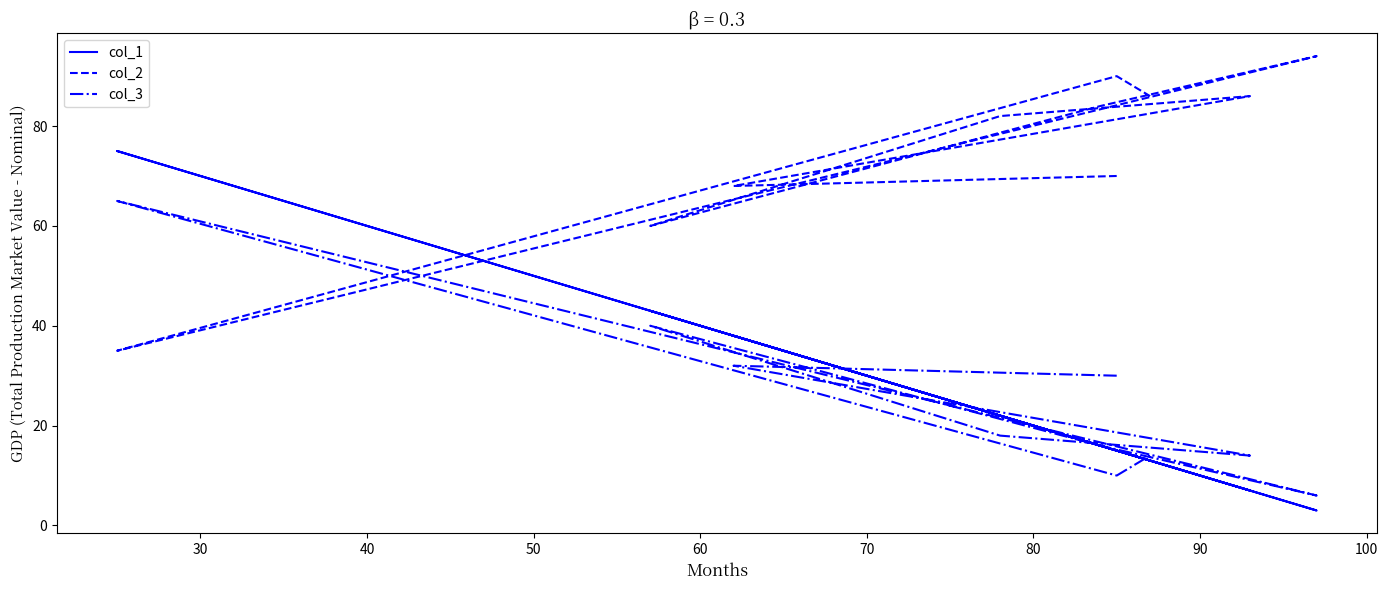

List the series in order of their peak value, lowest first.

col_3, col_1, col_2